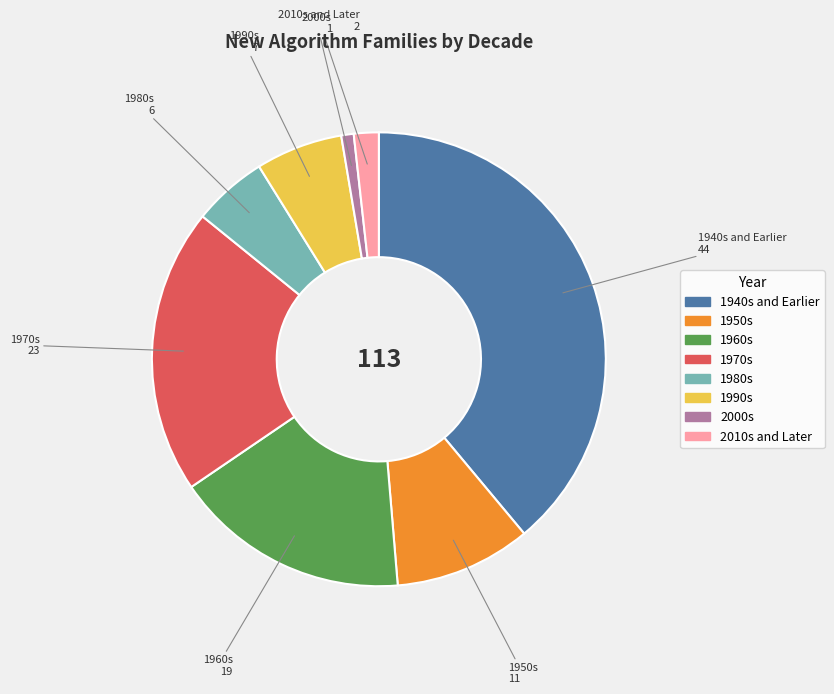

Which slice is the smallest?

2000s